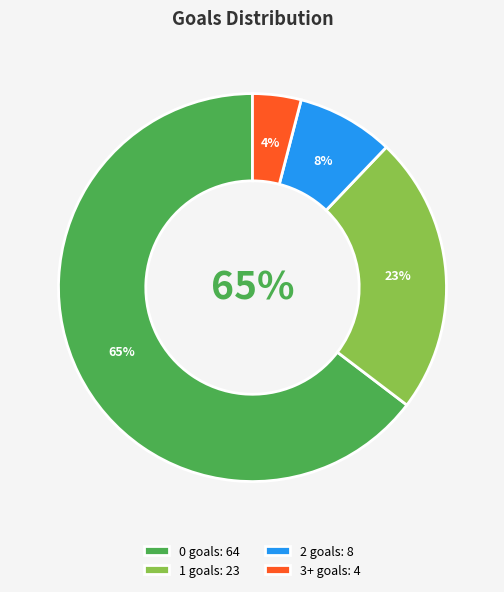

What is the change in value from 0 to 3+?

-60